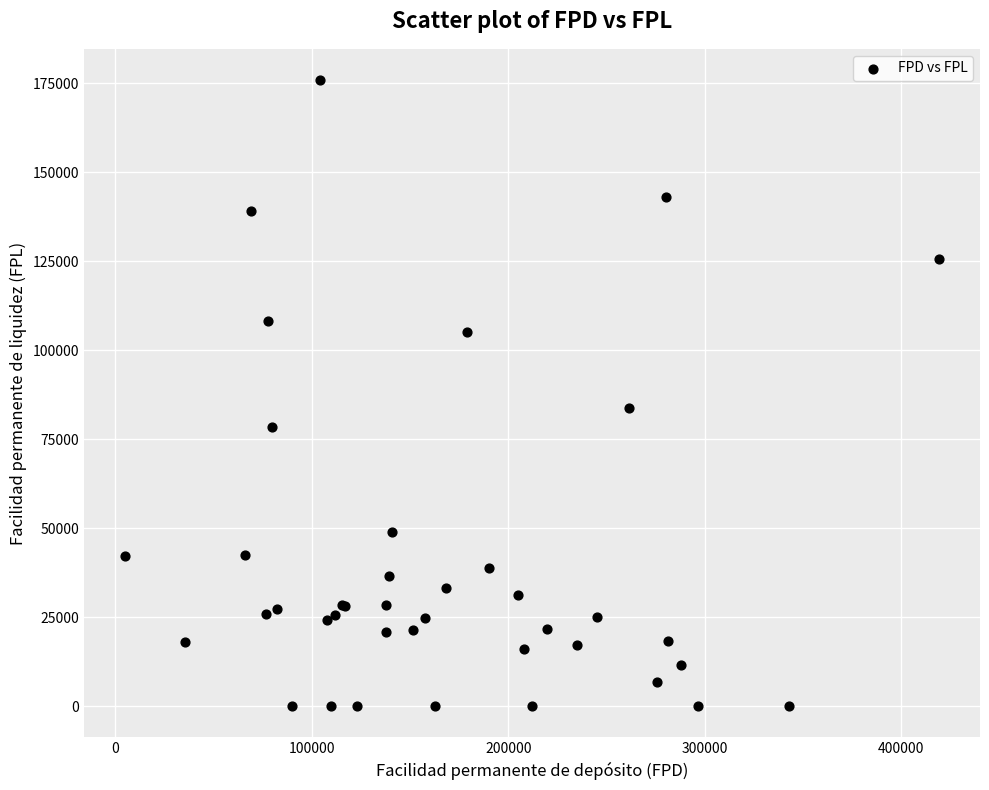

What Y value in the scatter plot is closest to 87931?

83889